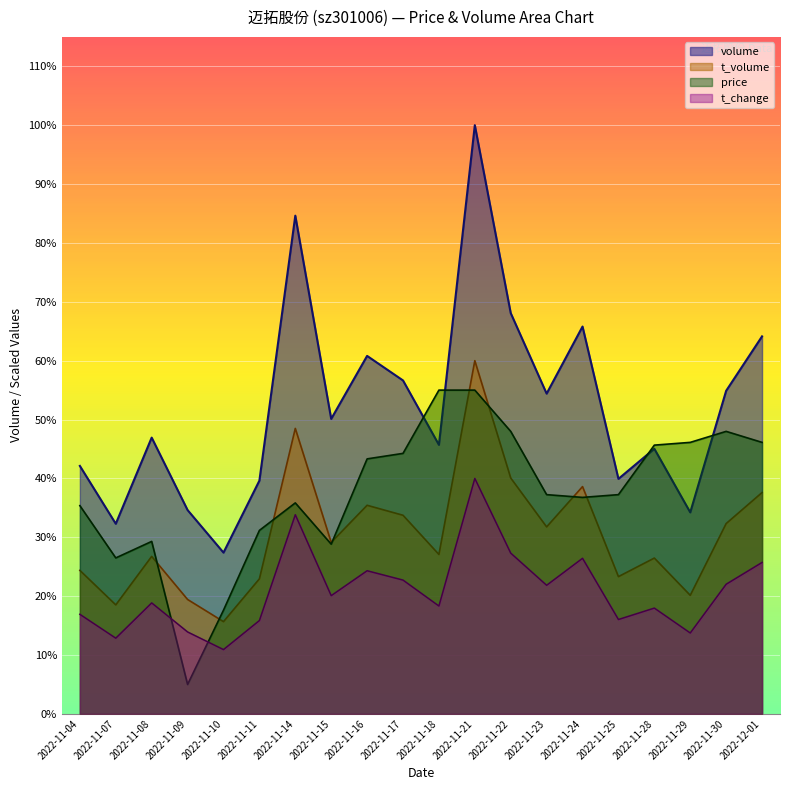

What is the value of the price point at the 18th from the left?

6715.3